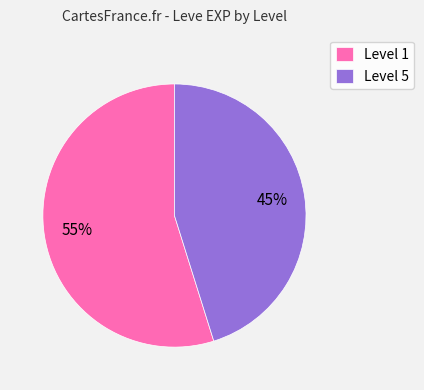

To the nearest percent, what percentage of the pie is Level 5?

45%